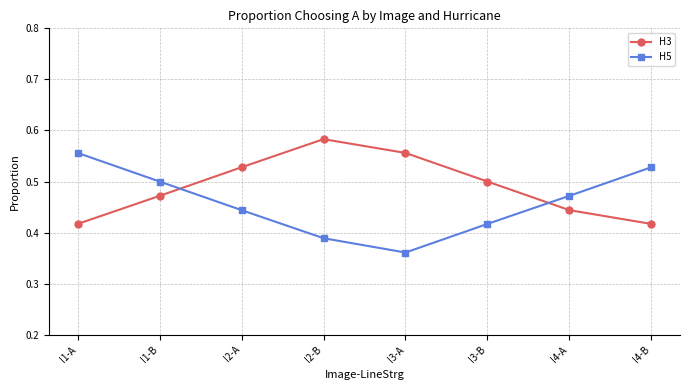

How many intersections are there between H3 and H5?

2